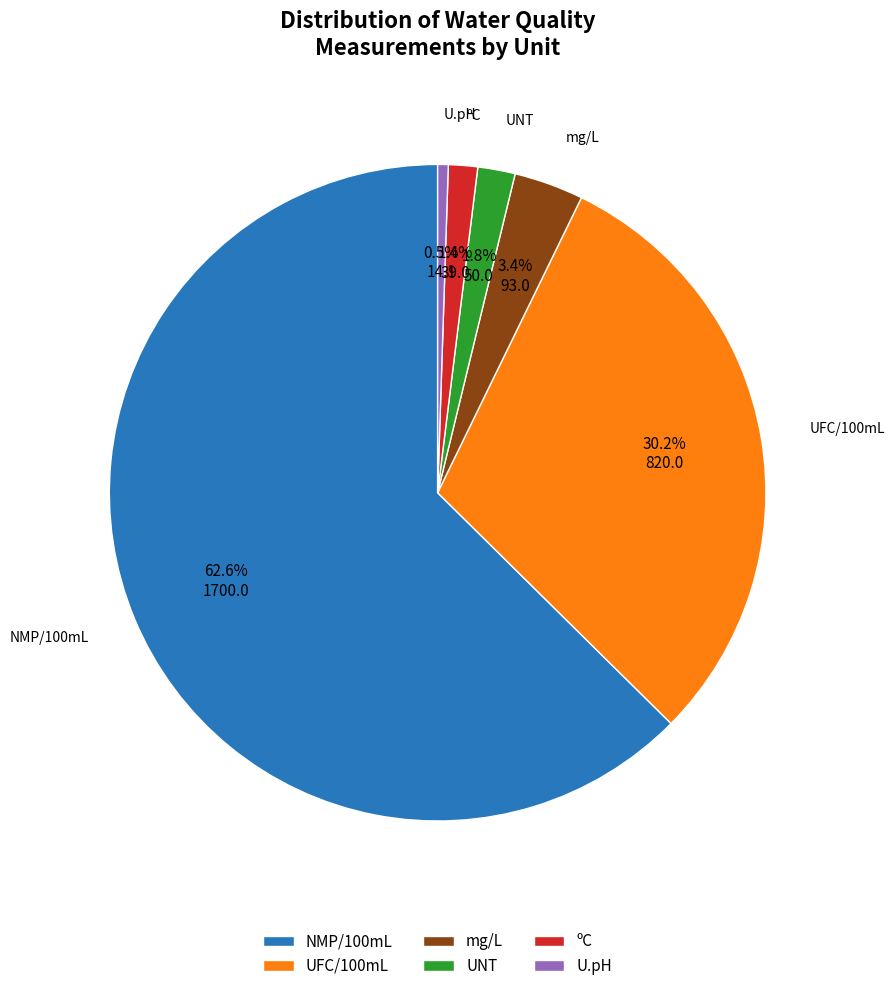

Is there a majority slice in this chart?

Yes